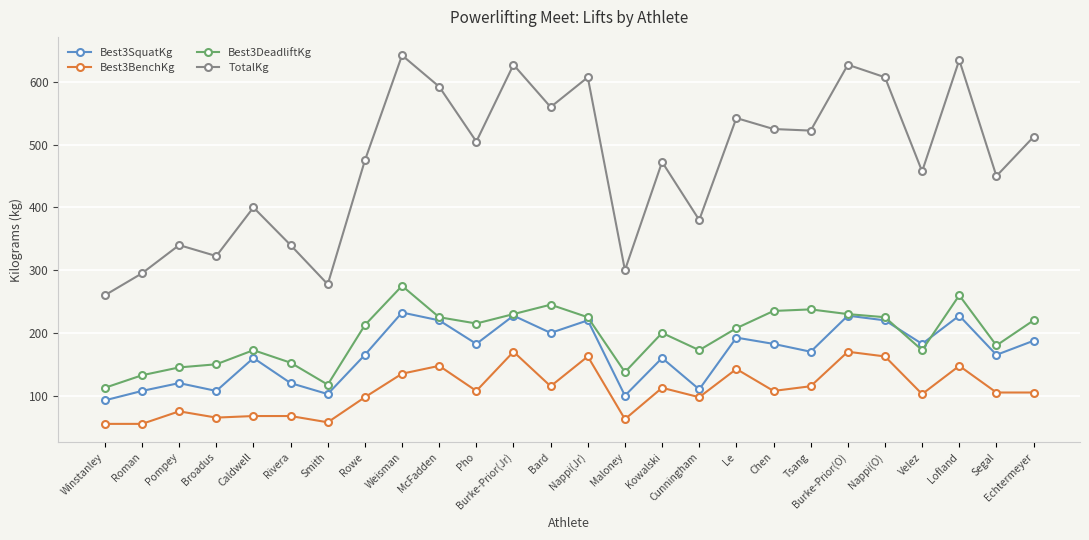

True or false: Best3SquatKg and TotalKg intersect in this chart.

False